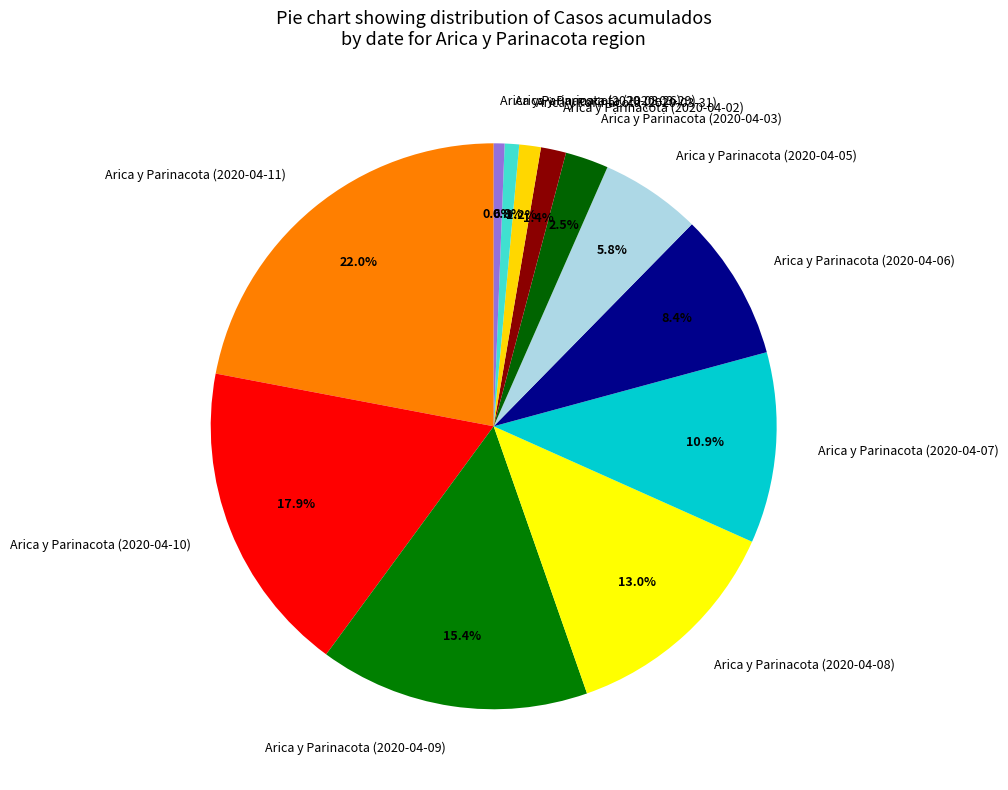

To the nearest percent, what is the average slice percentage?

8%